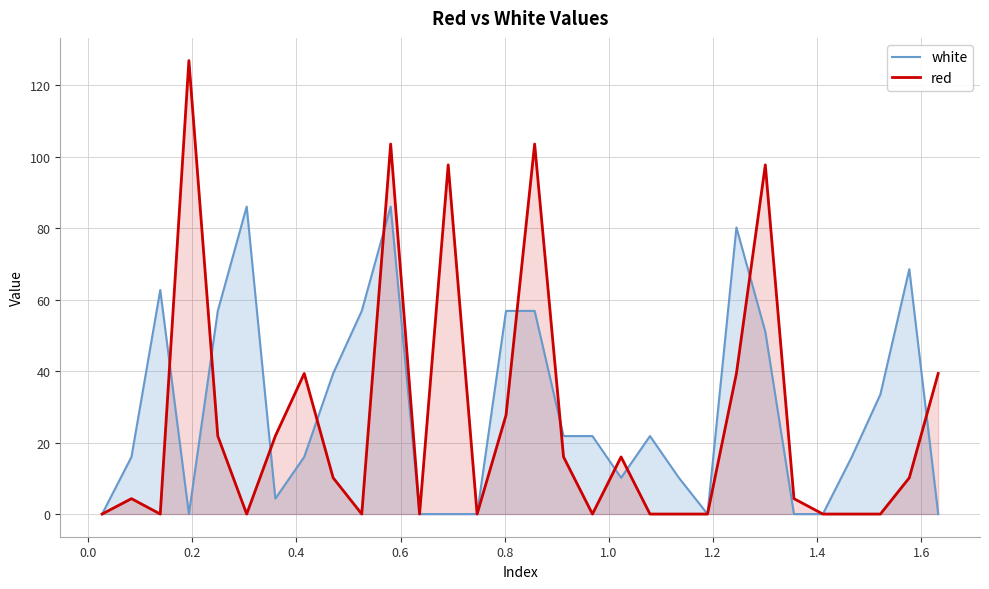

Which series has the largest range (max minus min)?

red